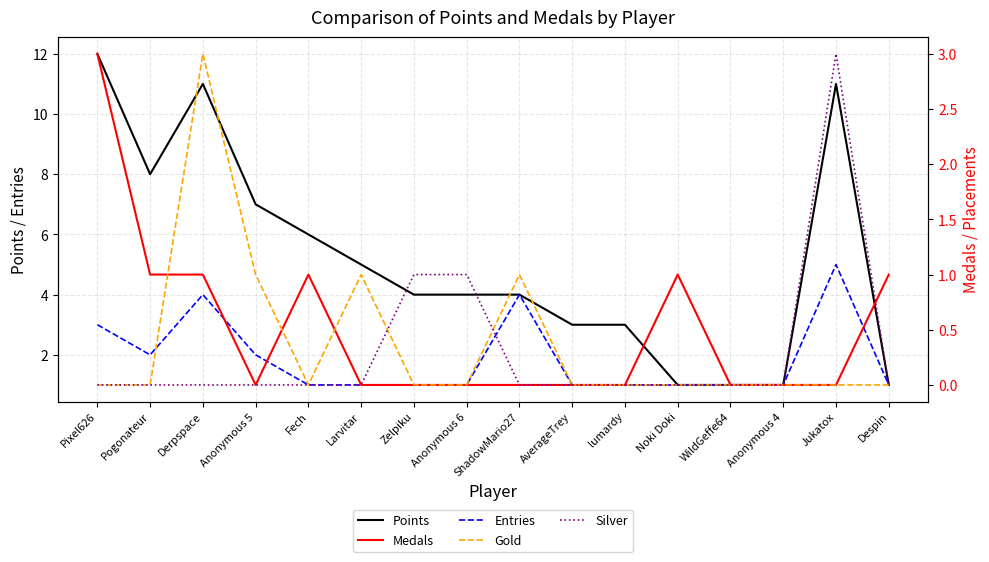

Reading right to left, what are all the values shown in this chart?

Points: Despin=1	Jukatox=11	Anonymous 4=1	WildGeffe64=1	Noki Doki=1	lumardy=3	AverageTrey=3	ShadowMario27=4	Anonymous 6=4	Zelpiku=4	Larvitar=5	Fech=6	Anonymous 5=7	Derpspace=11	Pogonateur=8	Pixel626=12
Entries: Despin=1	Jukatox=5	Anonymous 4=1	WildGeffe64=1	Noki Doki=1	lumardy=1	AverageTrey=1	ShadowMario27=4	Anonymous 6=1	Zelpiku=1	Larvitar=1	Fech=1	Anonymous 5=2	Derpspace=4	Pogonateur=2	Pixel626=3
Medals: Despin=1	Jukatox=0	Anonymous 4=0	WildGeffe64=0	Noki Doki=1	lumardy=0	AverageTrey=0	ShadowMario27=0	Anonymous 6=0	Zelpiku=0	Larvitar=0	Fech=1	Anonymous 5=0	Derpspace=1	Pogonateur=1	Pixel626=3
Gold: Despin=0	Jukatox=0	Anonymous 4=0	WildGeffe64=0	Noki Doki=0	lumardy=0	AverageTrey=0	ShadowMario27=1	Anonymous 6=0	Zelpiku=0	Larvitar=1	Fech=0	Anonymous 5=1	Derpspace=3	Pogonateur=0	Pixel626=0
Silver: Despin=0	Jukatox=3	Anonymous 4=0	WildGeffe64=0	Noki Doki=0	lumardy=0	AverageTrey=0	ShadowMario27=0	Anonymous 6=1	Zelpiku=1	Larvitar=0	Fech=0	Anonymous 5=0	Derpspace=0	Pogonateur=0	Pixel626=0